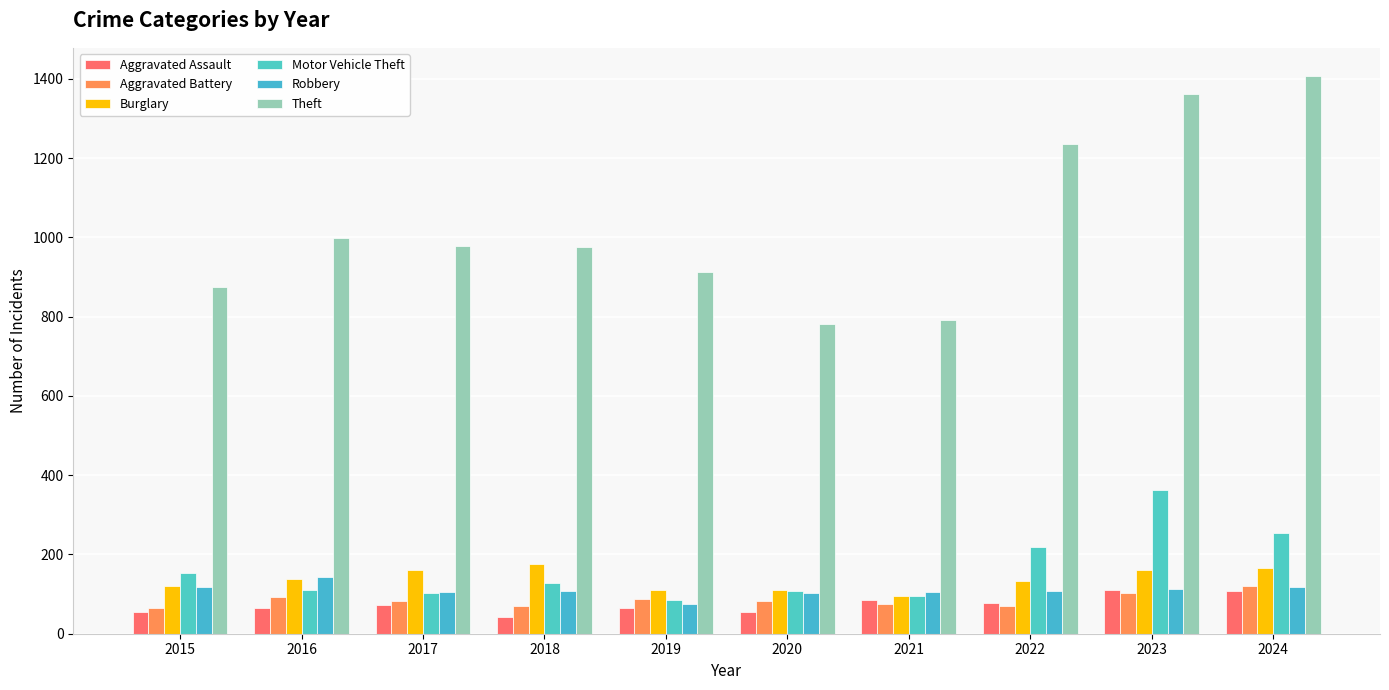

Which series changed the most between 2023 and 2024?

Motor Vehicle Theft